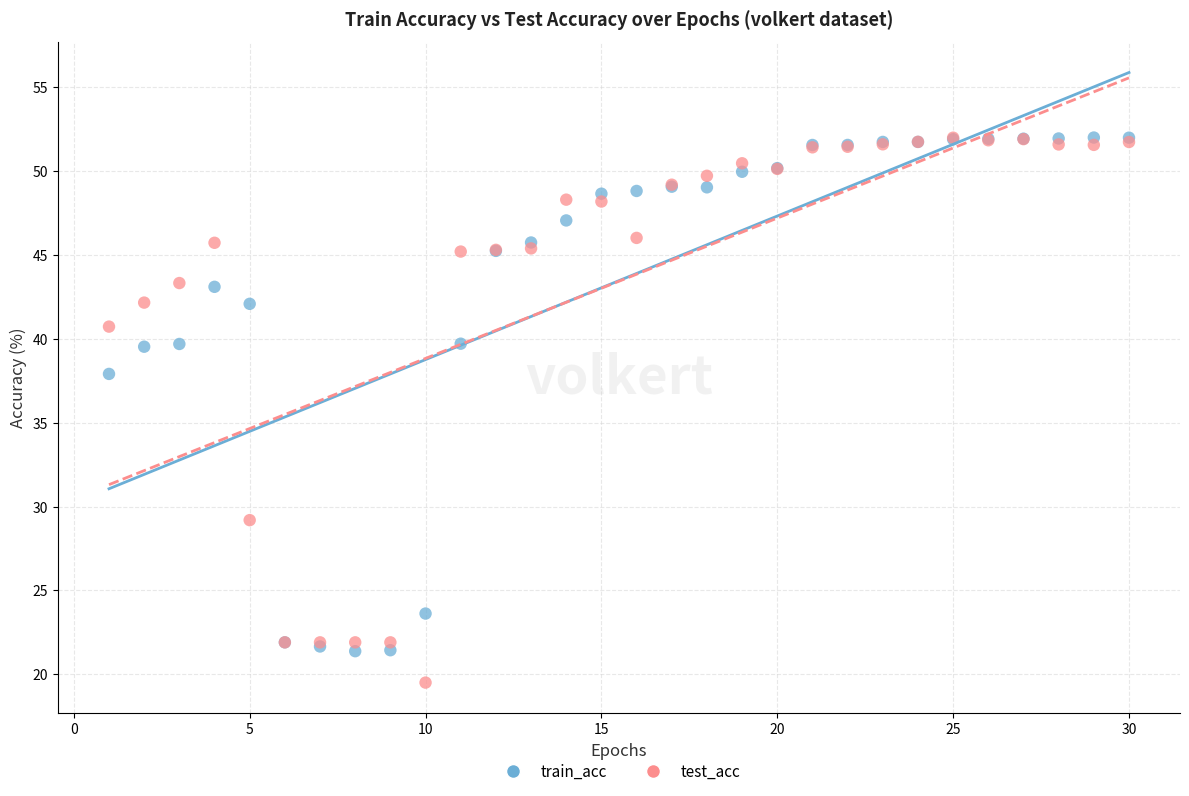

Across all series, what Y value is closest to 35?

37.9